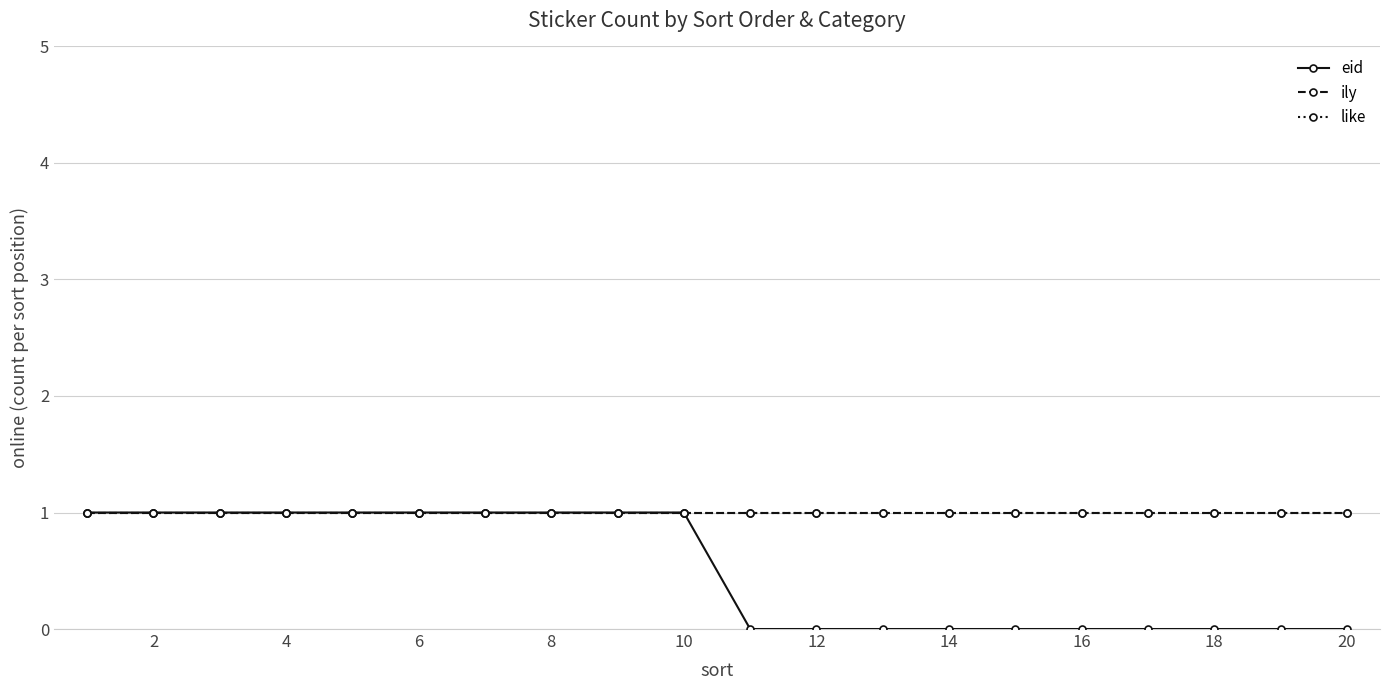

Is this an area chart (filled region under the line)?

No